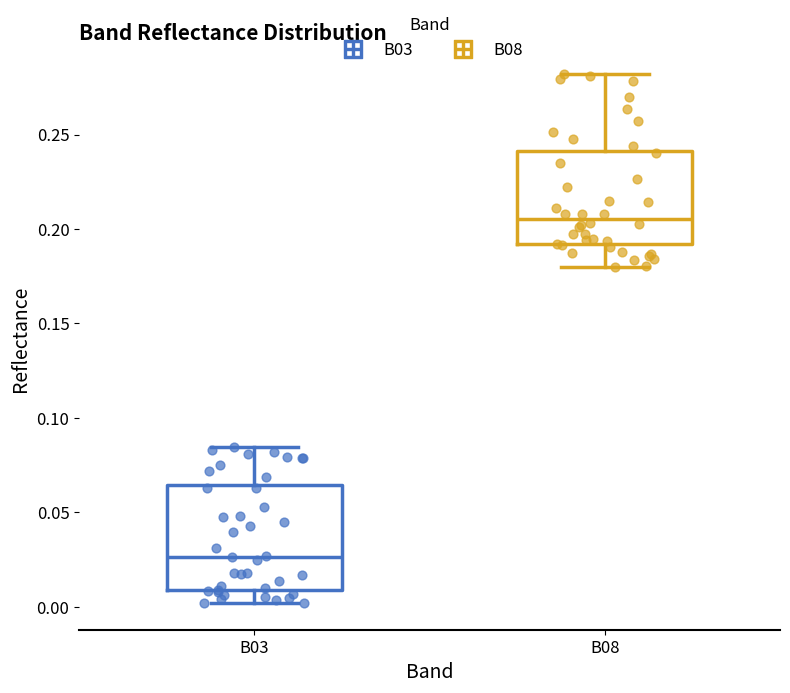

Which box has the highest median line?

B08